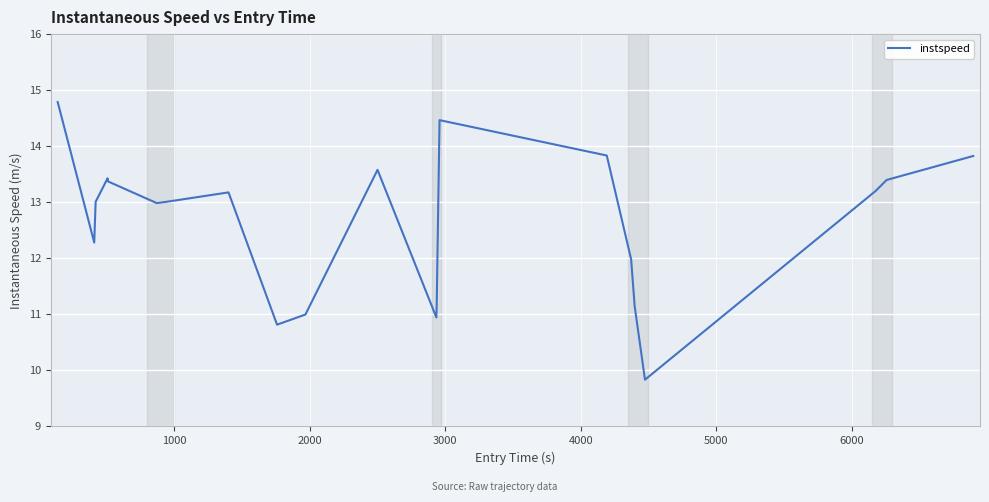

What is the minimum value shown in the chart?

9.8